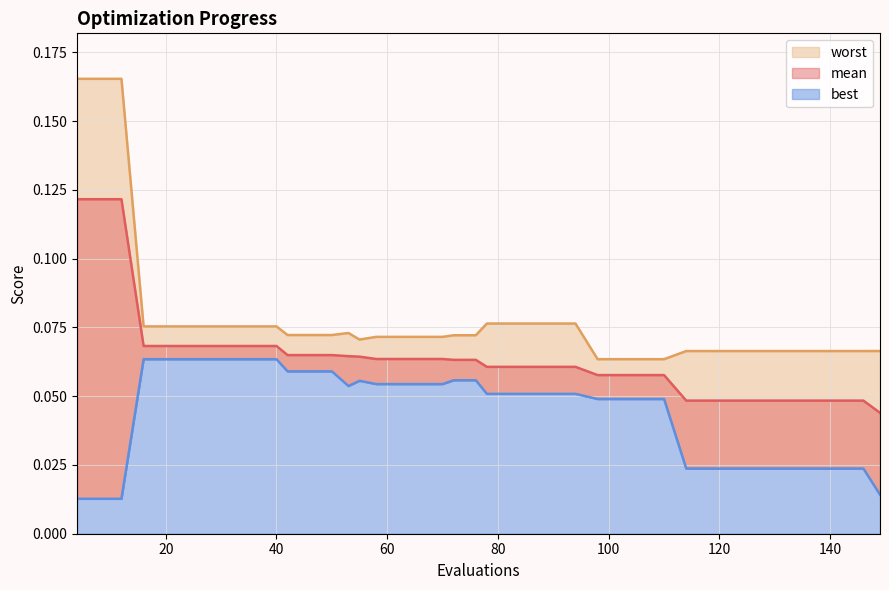

Reading left to right, list all the values displayed in this chart.

mean: 4=0.1	8=0.1	12=0.1	16=0.1	20=0.1	24=0.1	28=0.1	32=0.1	36=0.1	40=0.1	42=0.1	46=0.1	50=0.1	53=0.1	55=0.1	58=0.1	62=0.1	66=0.1	70=0.1	72=0.1	76=0.1	78=0.1	82=0.1	86=0.1	90=0.1	94=0.1	98=0.1	102=0.1	106=0.1	110=0.1	114=0.0	118=0.0	122=0.0	126=0.0	130=0.0	134=0.0	138=0.0	142=0.0	146=0.0	149=0.0
best: 4=0.0	8=0.0	12=0.0	16=0.1	20=0.1	24=0.1	28=0.1	32=0.1	36=0.1	40=0.1	42=0.1	46=0.1	50=0.1	53=0.1	55=0.1	58=0.1	62=0.1	66=0.1	70=0.1	72=0.1	76=0.1	78=0.1	82=0.1	86=0.1	90=0.1	94=0.1	98=0.0	102=0.0	106=0.0	110=0.0	114=0.0	118=0.0	122=0.0	126=0.0	130=0.0	134=0.0	138=0.0	142=0.0	146=0.0	149=0.0
worst: 4=0.2	8=0.2	12=0.2	16=0.1	20=0.1	24=0.1	28=0.1	32=0.1	36=0.1	40=0.1	42=0.1	46=0.1	50=0.1	53=0.1	55=0.1	58=0.1	62=0.1	66=0.1	70=0.1	72=0.1	76=0.1	78=0.1	82=0.1	86=0.1	90=0.1	94=0.1	98=0.1	102=0.1	106=0.1	110=0.1	114=0.1	118=0.1	122=0.1	126=0.1	130=0.1	134=0.1	138=0.1	142=0.1	146=0.1	149=0.1